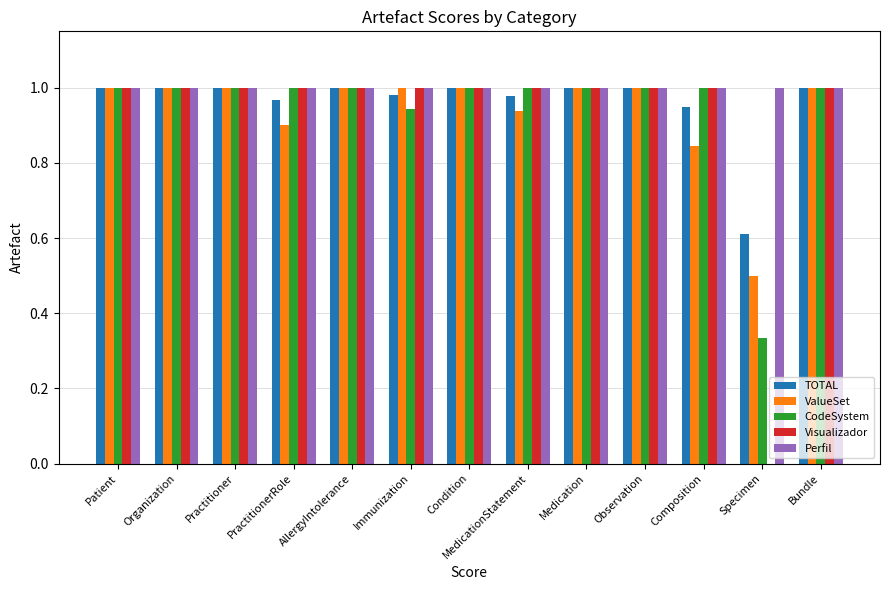

Is it true that ValueSet equals 0.4 at Composition?

False